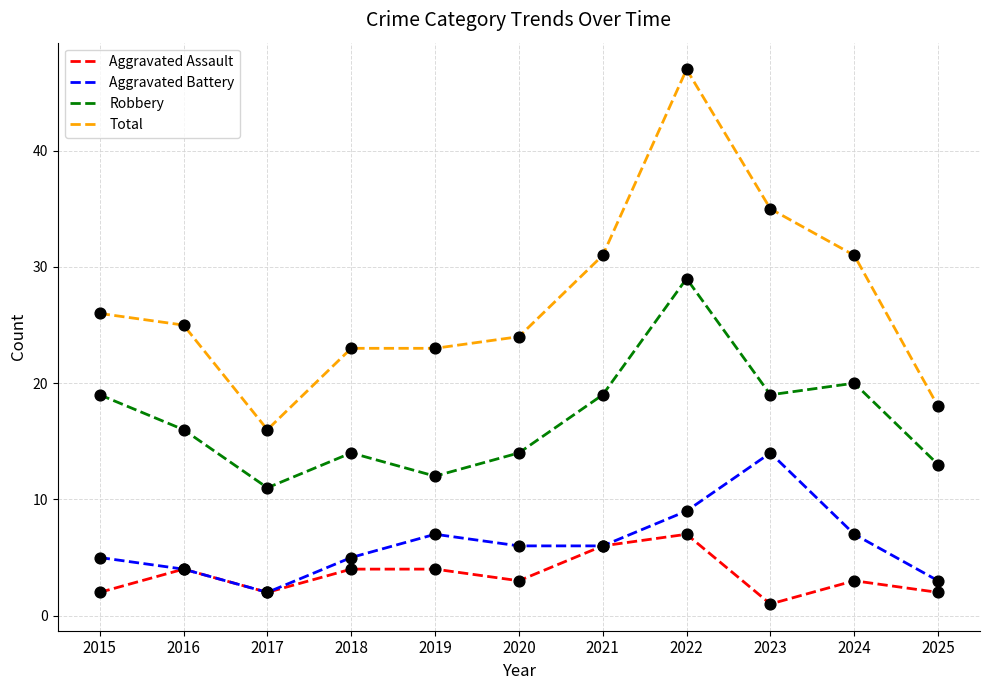

At how many categories does at least one series exceed 42?

1